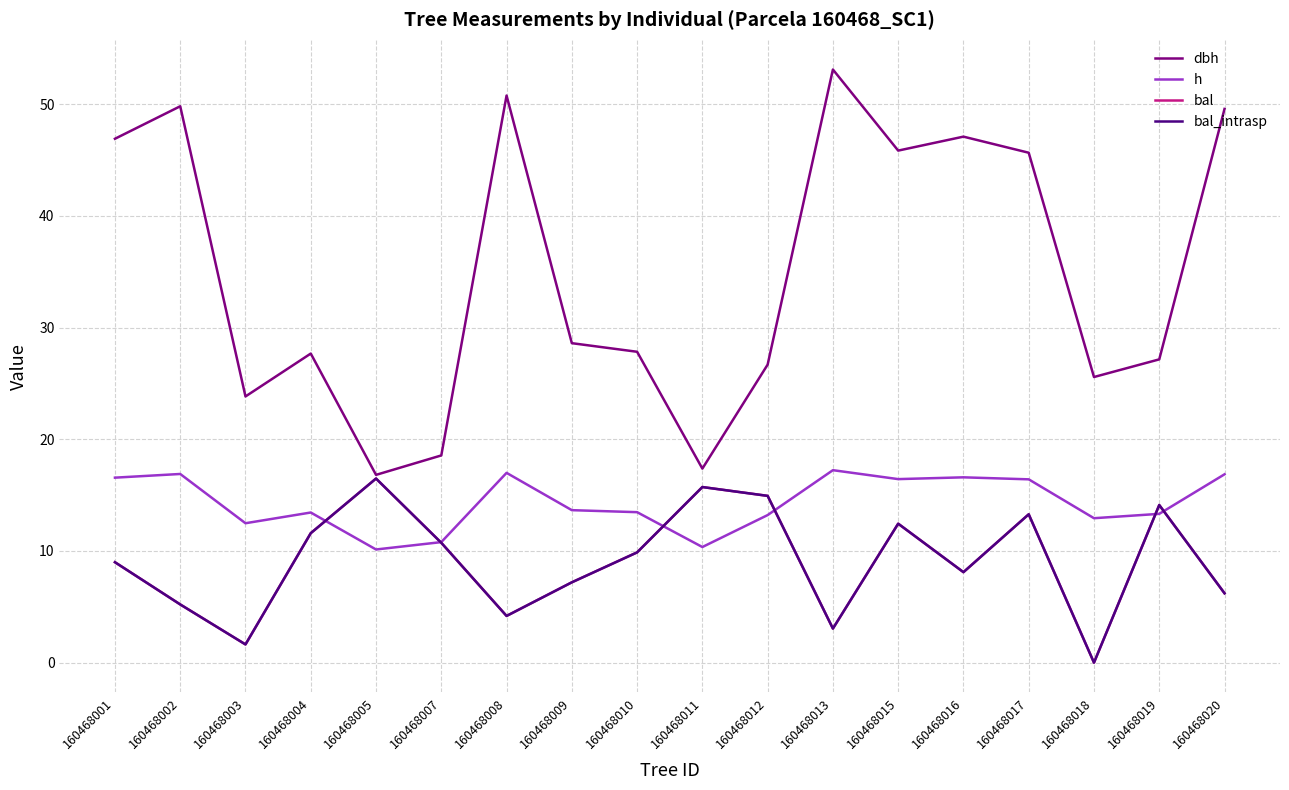

Does the chart display data point markers on the line(s)?

No